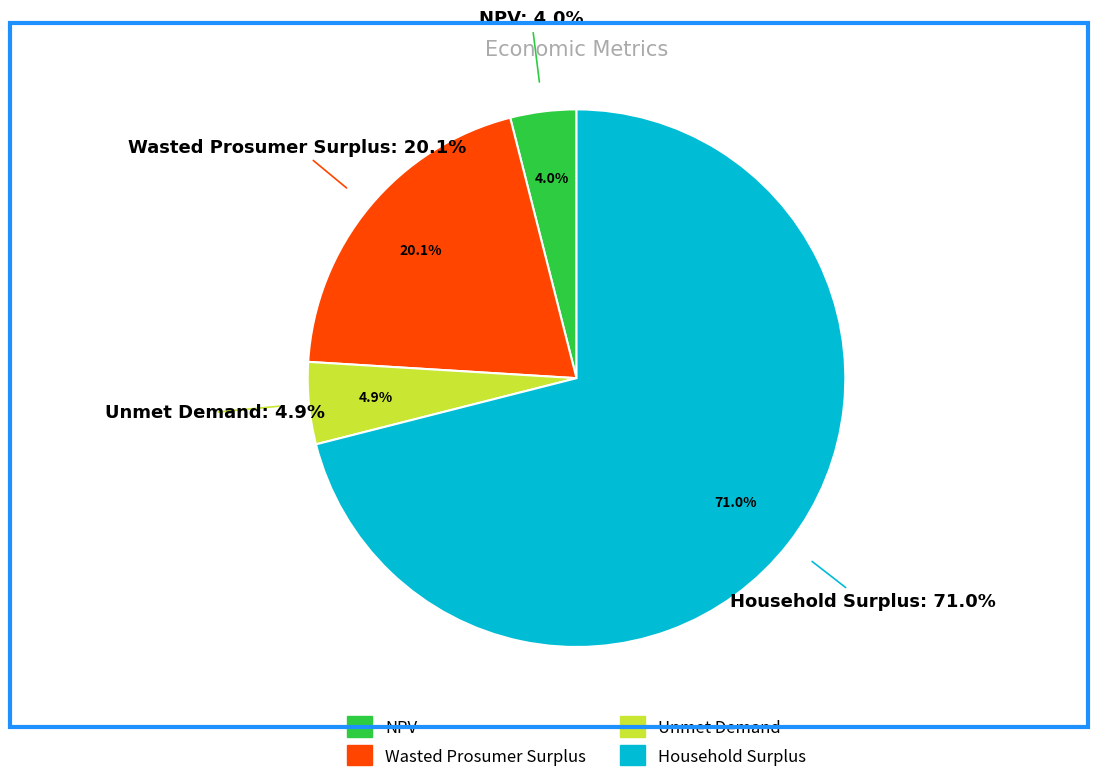

True or false: NPV accounts for 4% of the total.

True